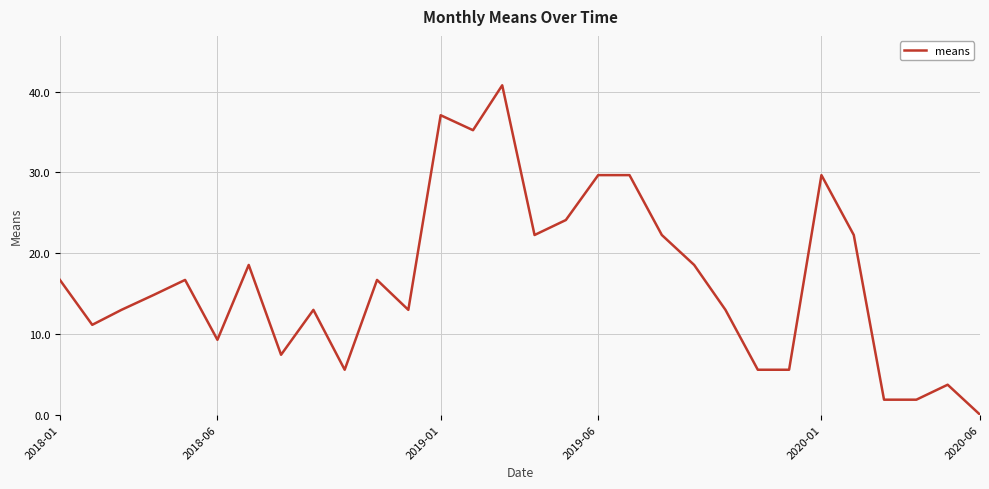

What is the sum of all values?

498.9